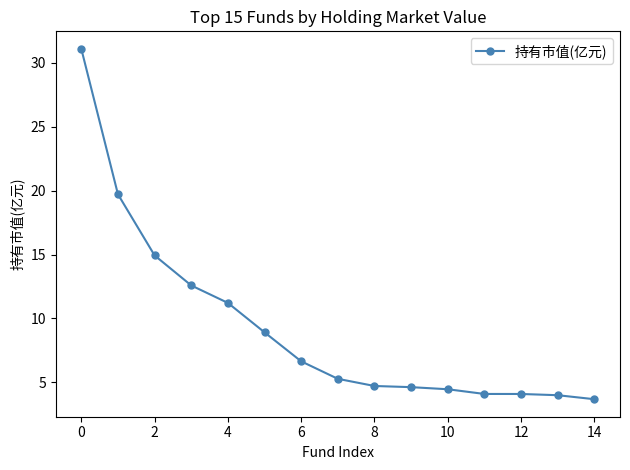

How many lines are shown in the chart?

1